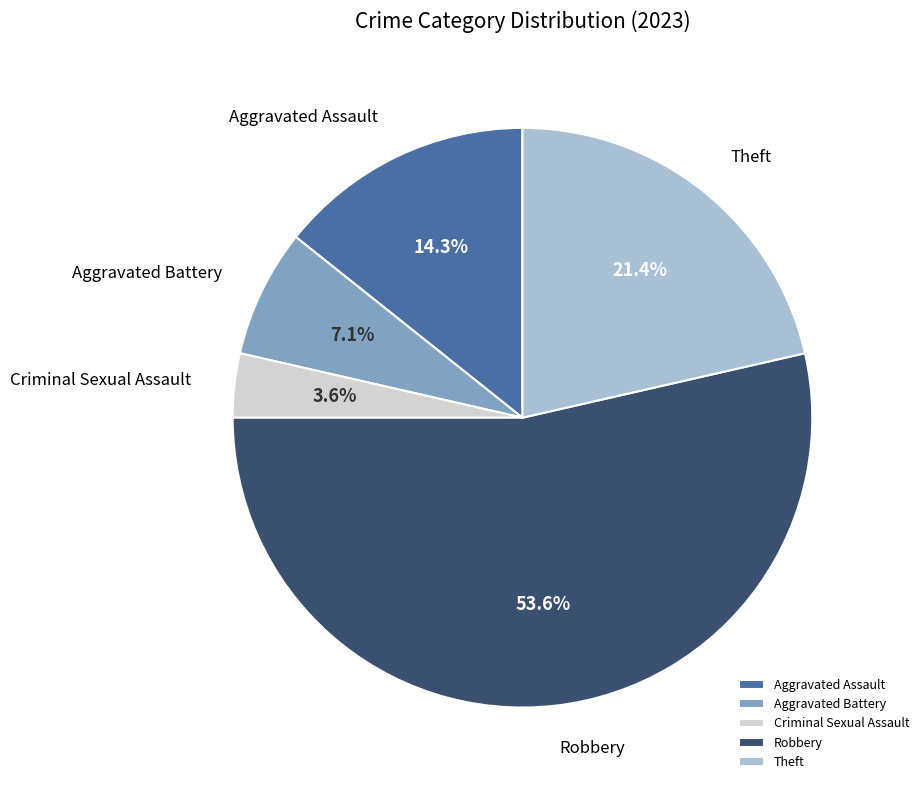

To the nearest percent, what is the average slice percentage?

20%